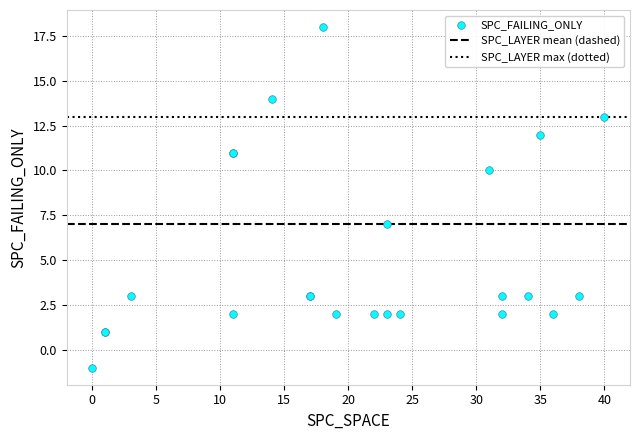

What Y value in the scatter plot is closest to 8?

7